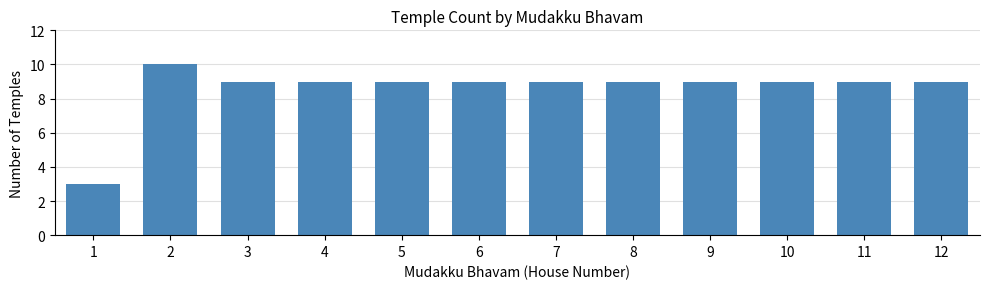

Reading right to left, extract all data points from this chart.

9	9	9	9	9	9	9	9	9	9	10	3